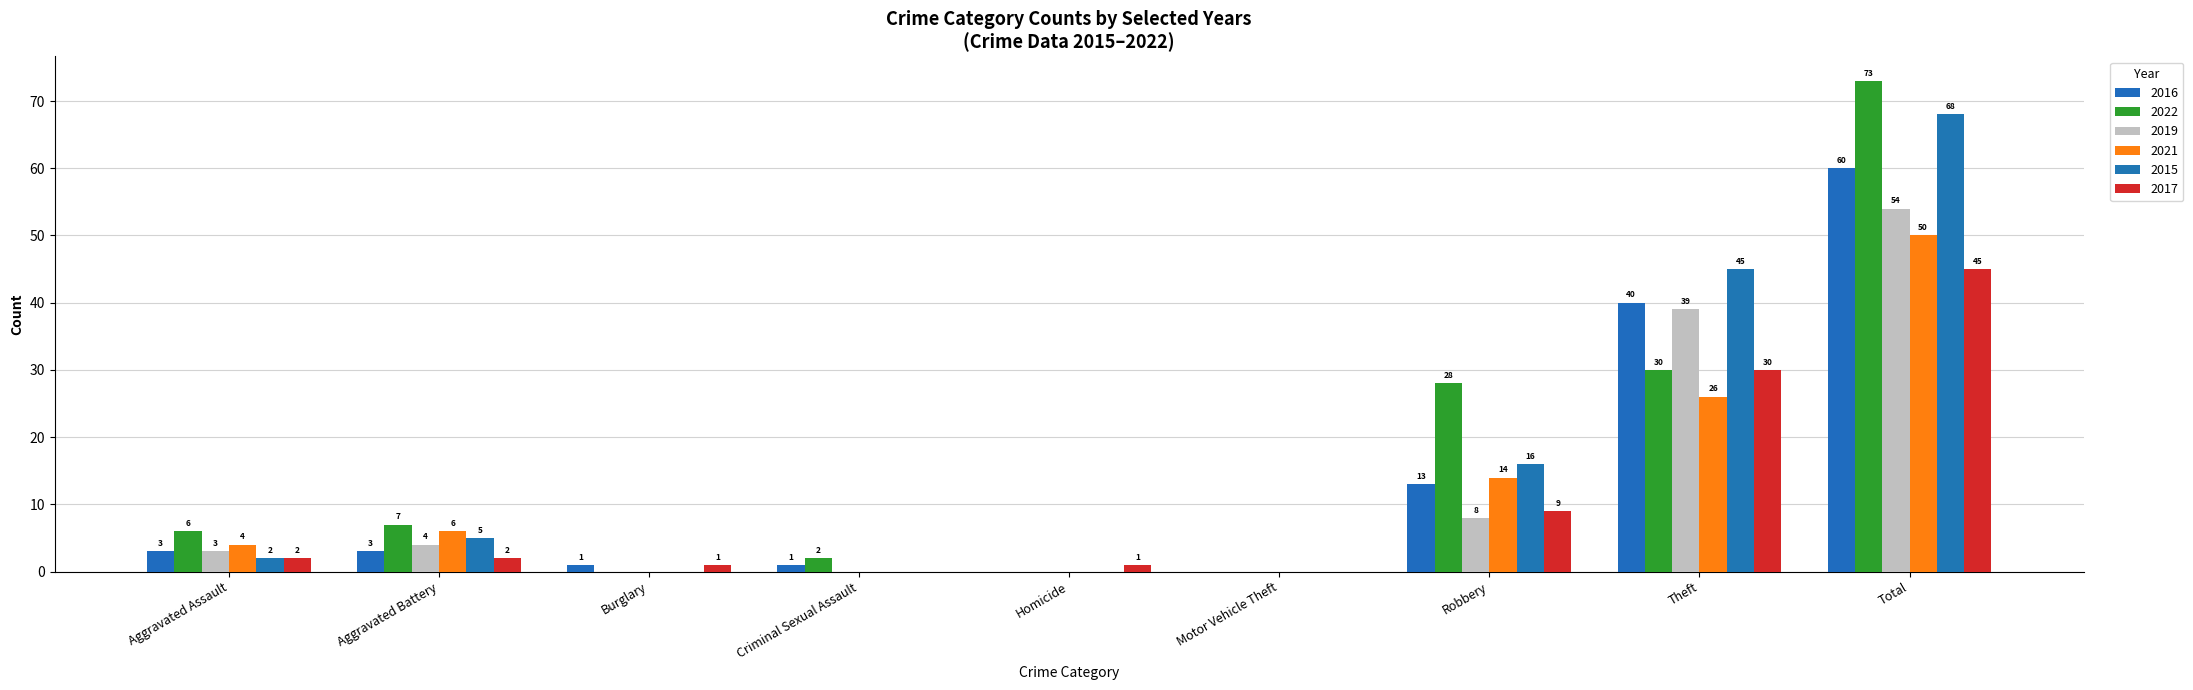

What value does the 2019 series have at Theft, to the nearest 10?

40